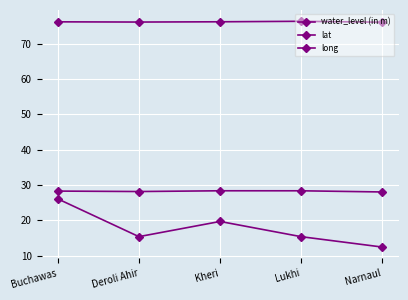

How many series are shown in this chart?

3